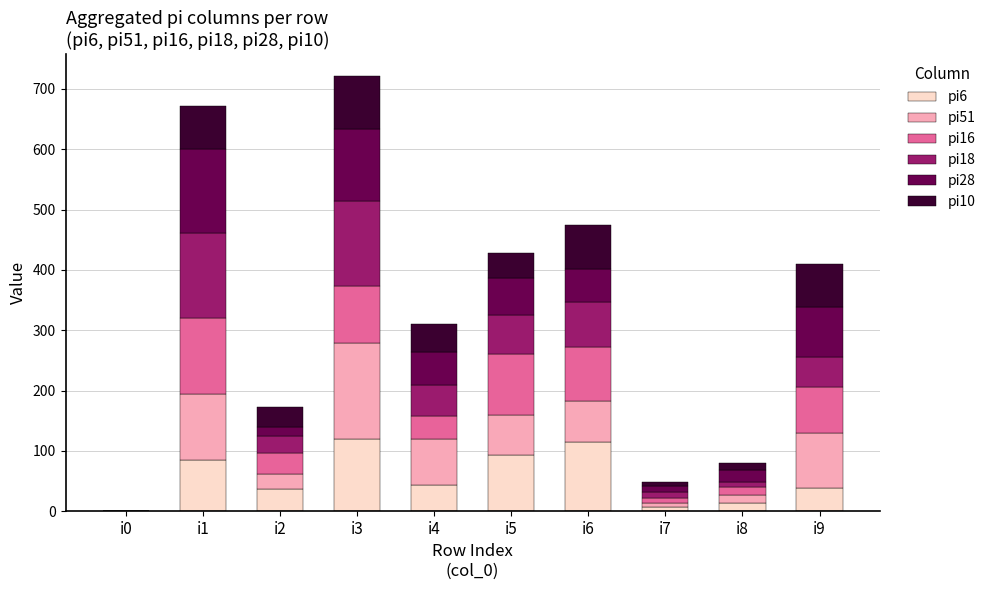

The value of pi51 at i5 is 98. True or false?

False